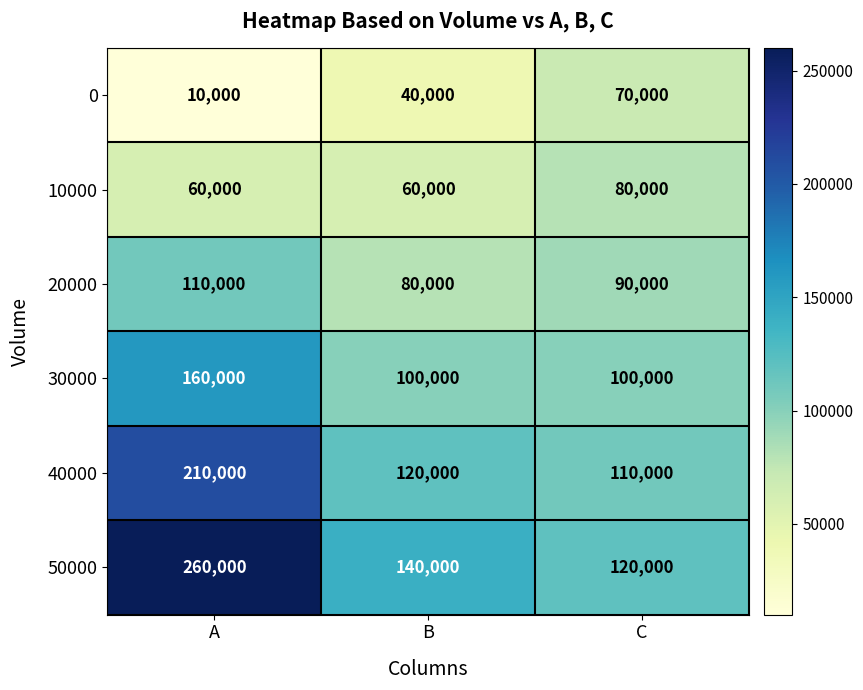

What is the difference between the second highest and minimum values in the 20000 series?

10000